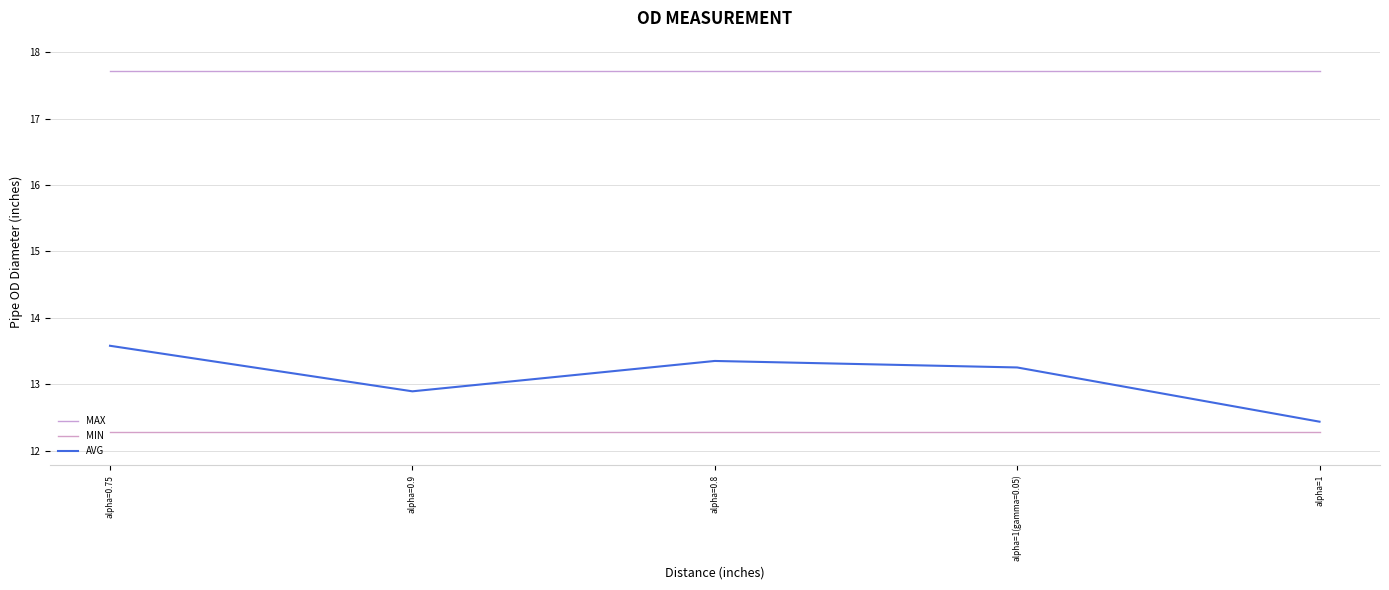

What is the total value across all series at alpha=0.75?

43.6